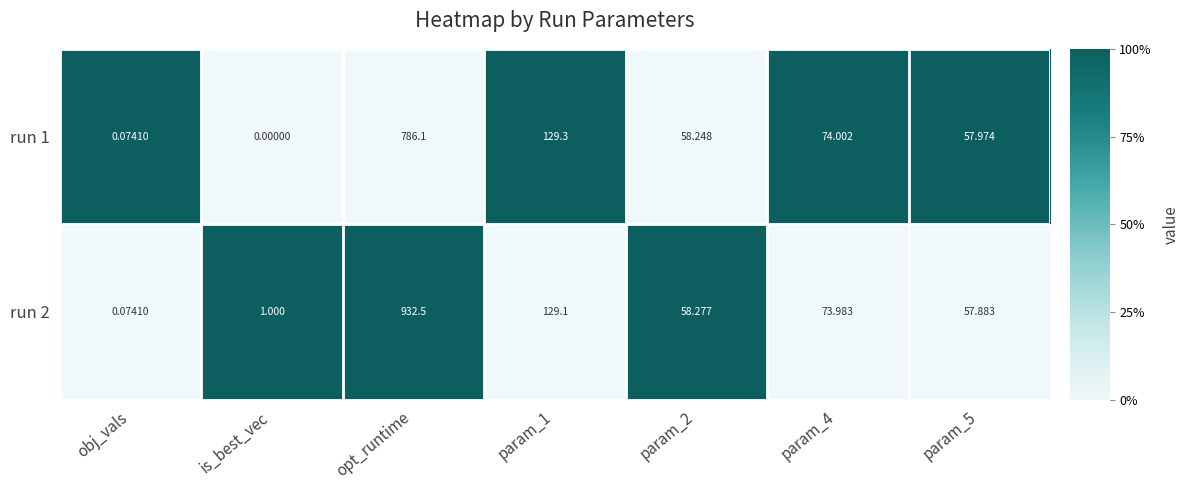

Which category has the highest value in the run 1 series?

opt_runtime